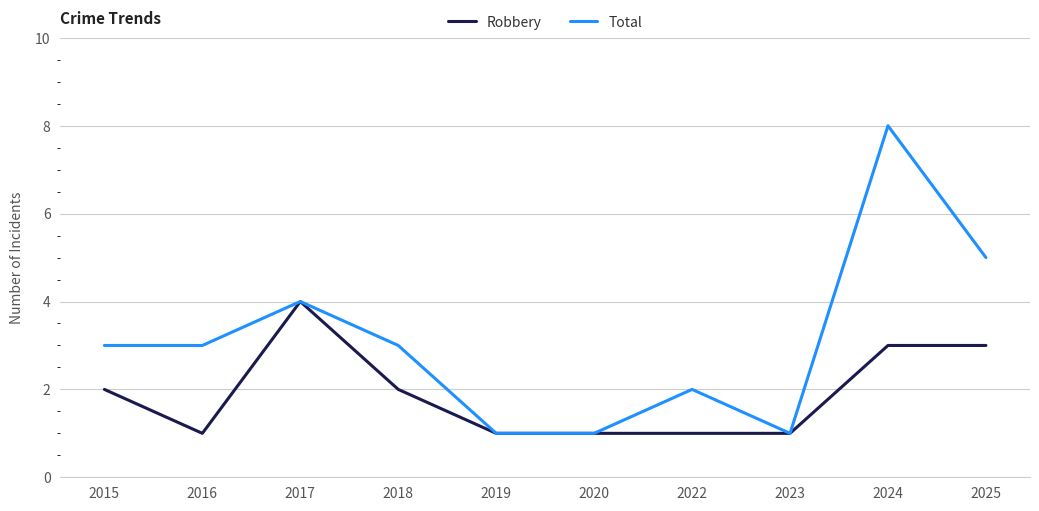

Reading left to right, transcribe all the data shown in this chart.

Robbery: 2015=2	2016=1	2017=4	2018=2	2019=1	2020=1	2022=1	2023=1	2024=3	2025=3
Total: 2015=3	2016=3	2017=4	2018=3	2019=1	2020=1	2022=2	2023=1	2024=8	2025=5